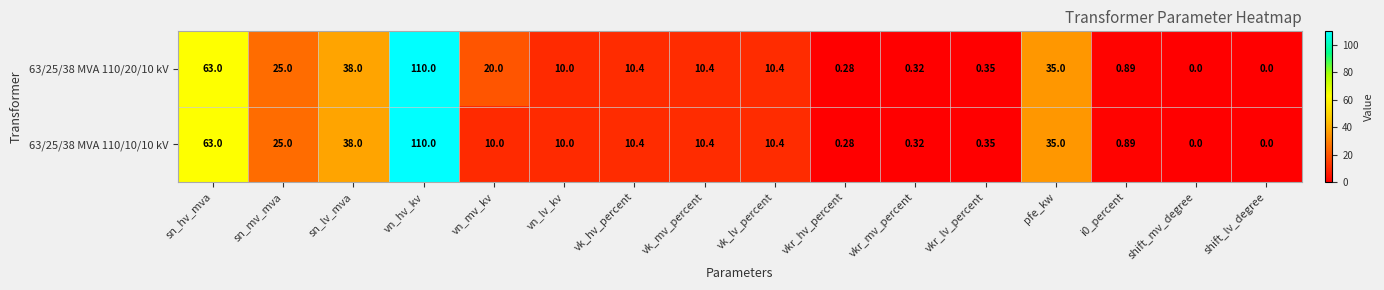

At which category is the sum across all series the highest?

vn_hv_kv